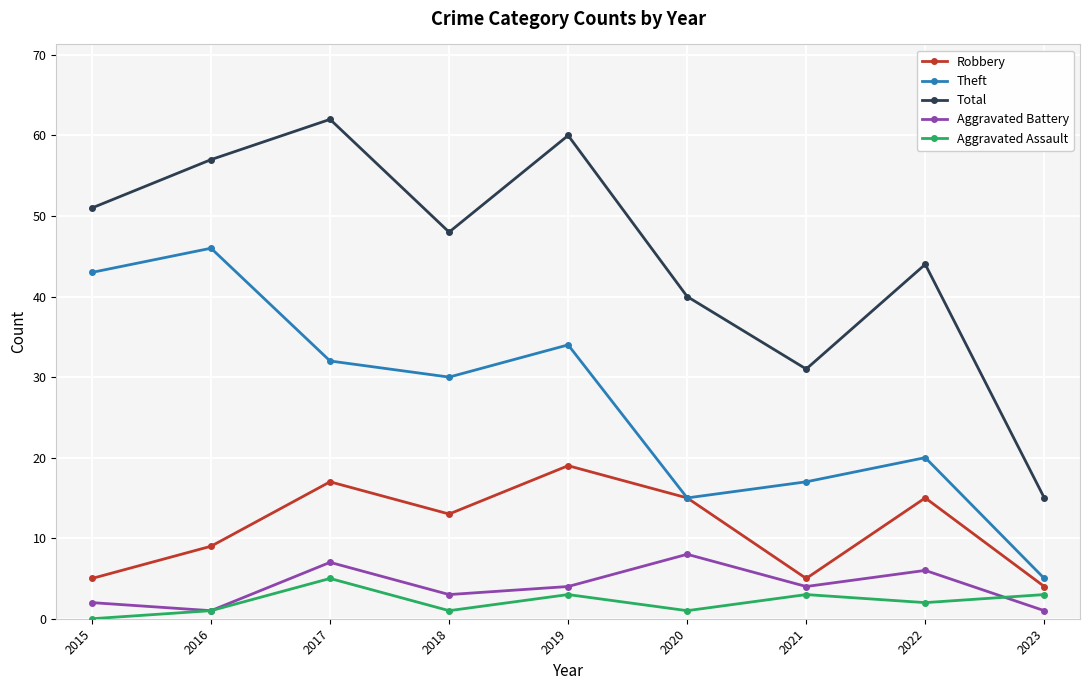

What is the value of the Total point at the 5th from the left?

60